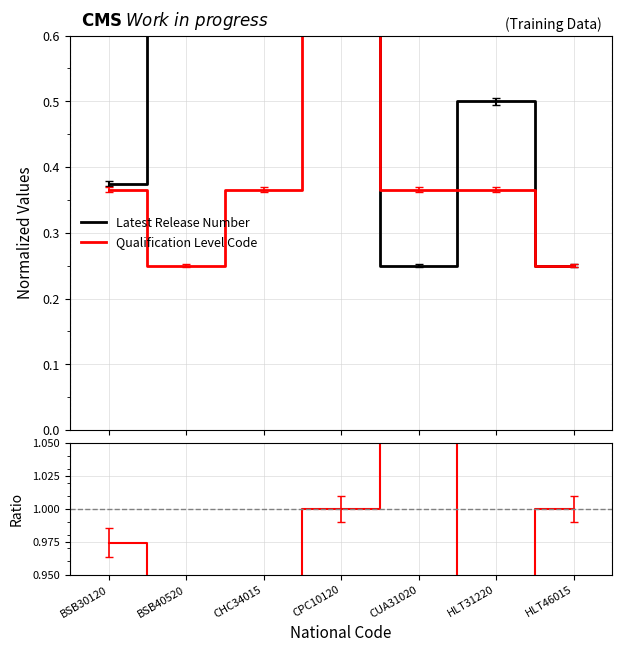

What is the label of the 4th point from the left?

CPC10120